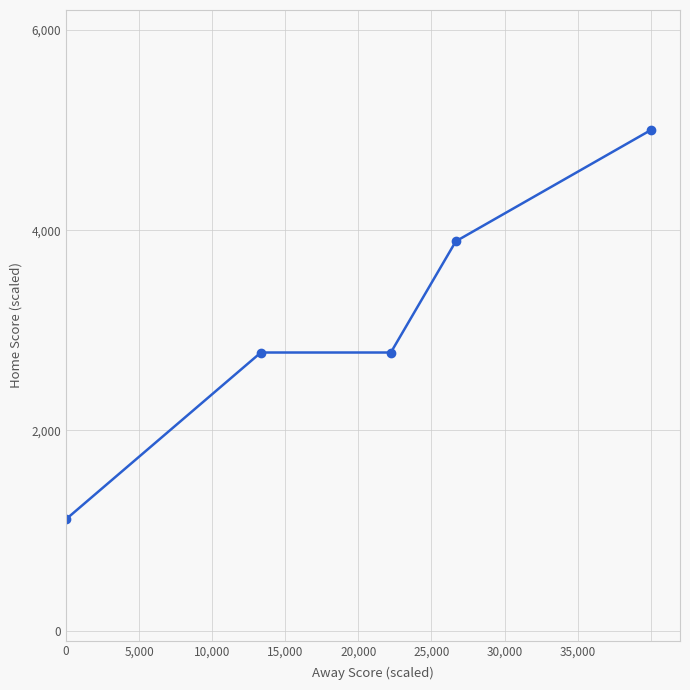

What is the value of the 1st point from the left?

1111.1